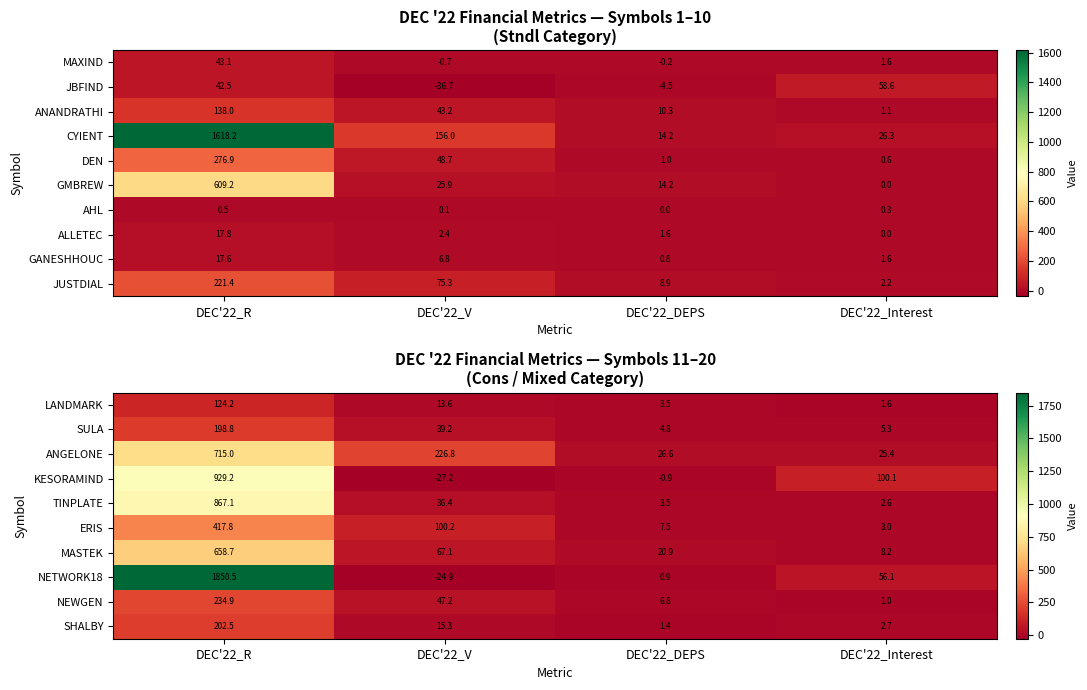

What is the average value of the NEWGEN series?

72.5